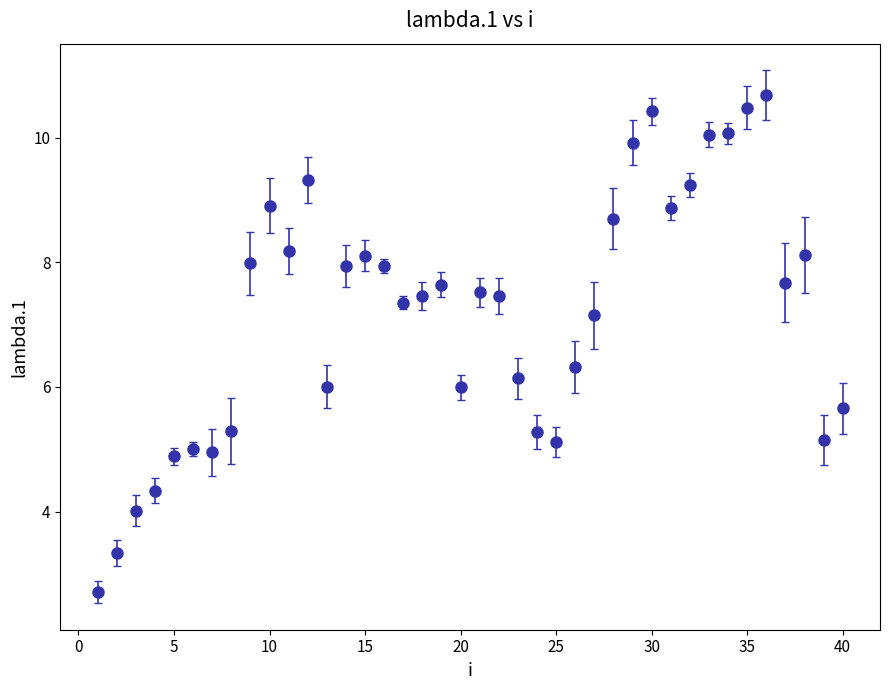

What is the difference between the second highest and minimum values?

7.8